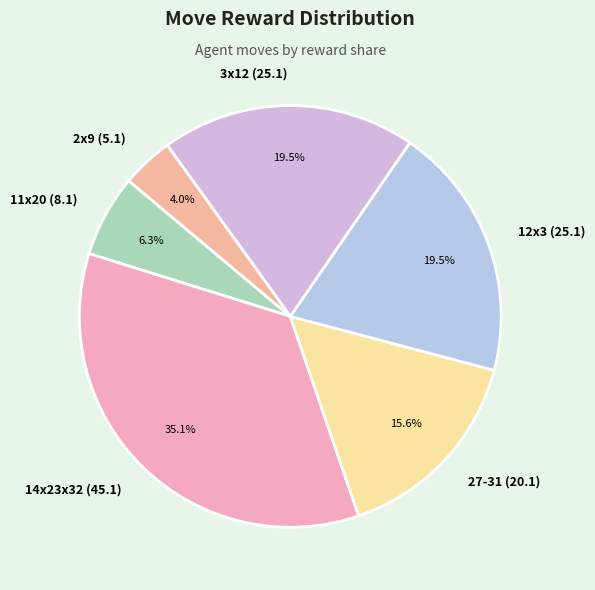

What is the ratio of the value at 2x9 (5.1) to the value at 14x23x32 (45.1)?

0.1